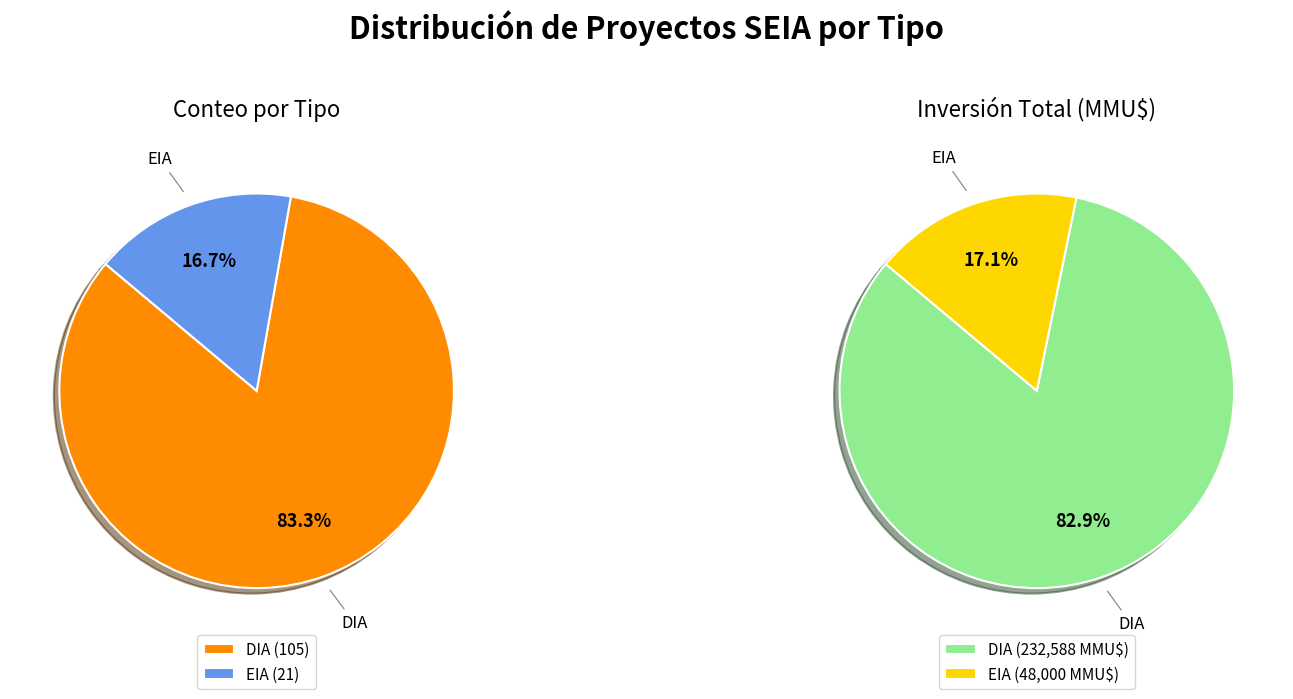

What percentage is the DIA slice, to the nearest percent?

83%